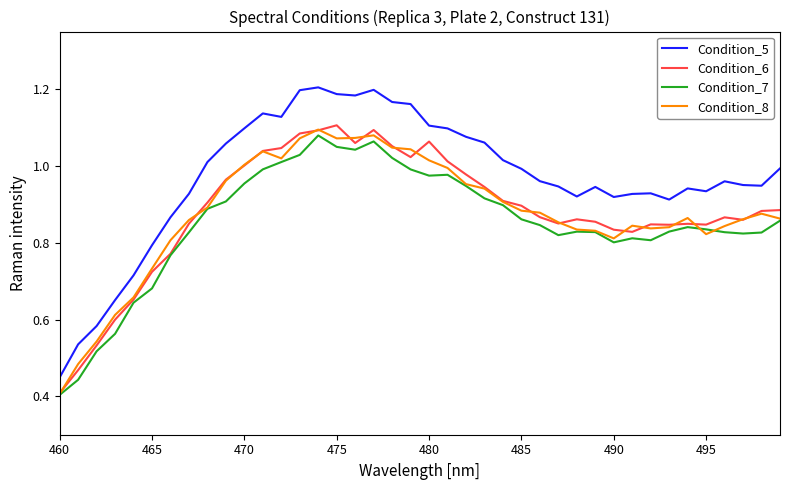

Rank the series by their maximum value, from lowest to highest.

Condition_7, Condition_8, Condition_6, Condition_5